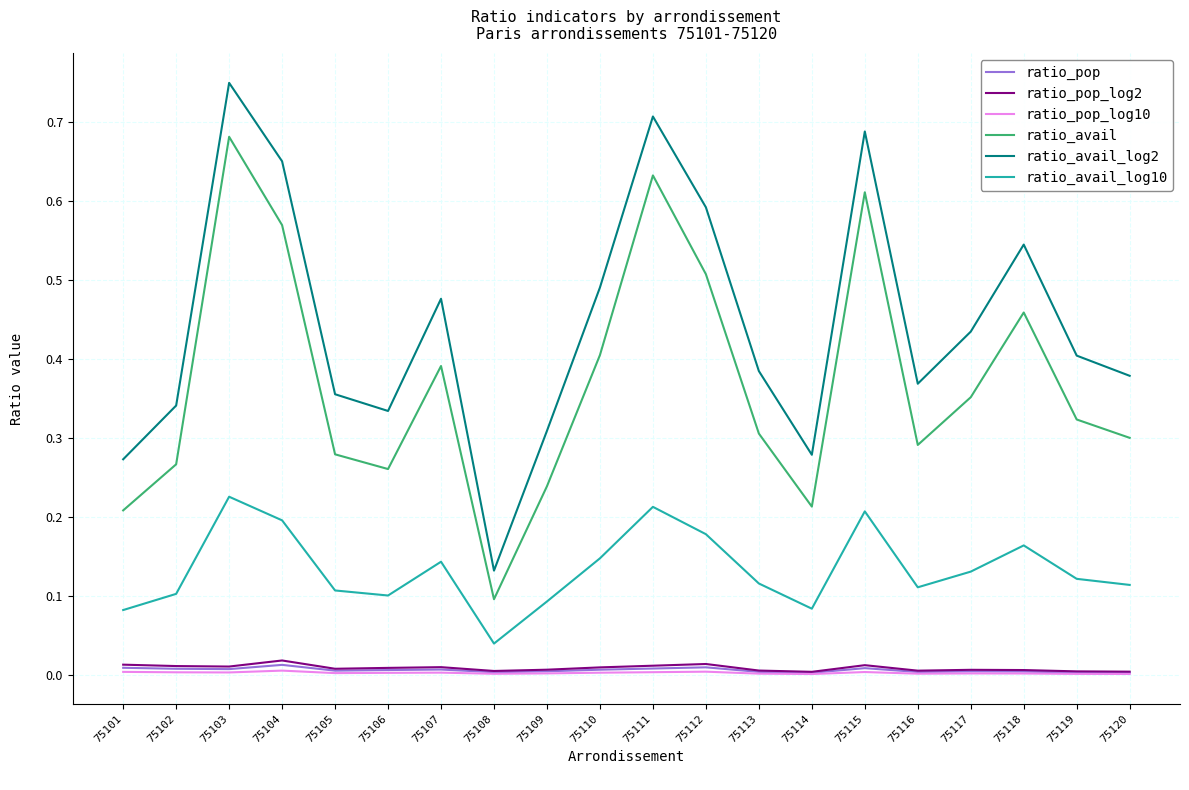

The value of ratio_avail at 75106 is 0.1. True or false?

False